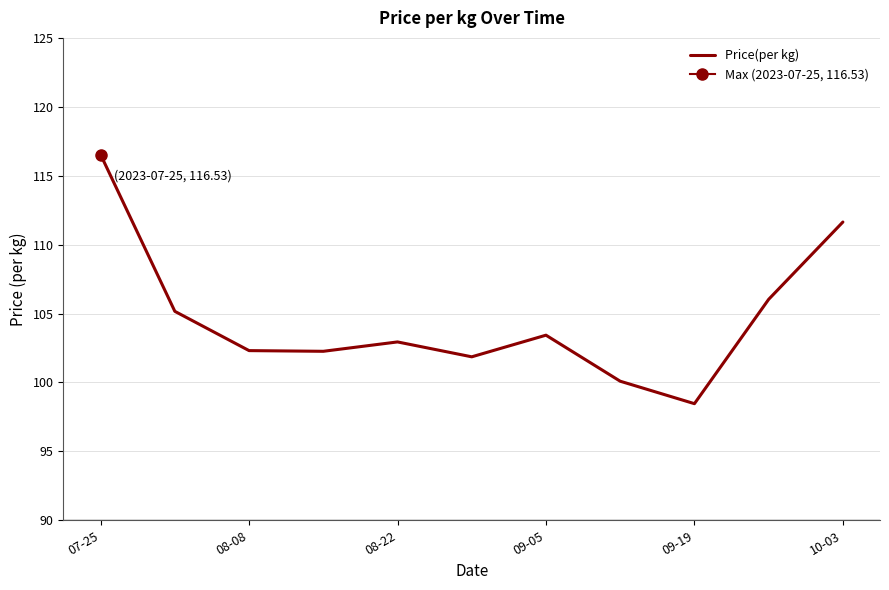

Which category has the lowest value in the Price(per kg) series?

09-19